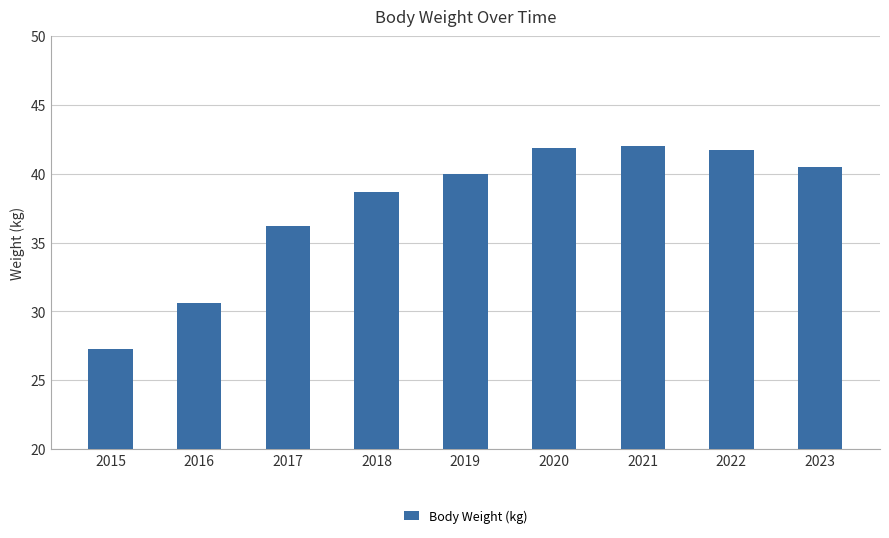

What is the value of the 5th bar from the left?

40.0